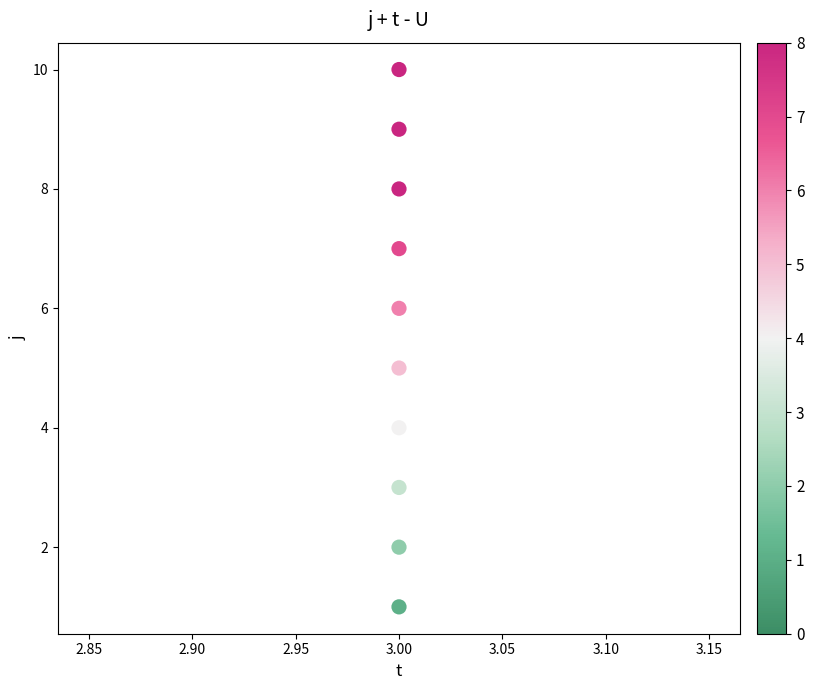

What is the average X value?

3